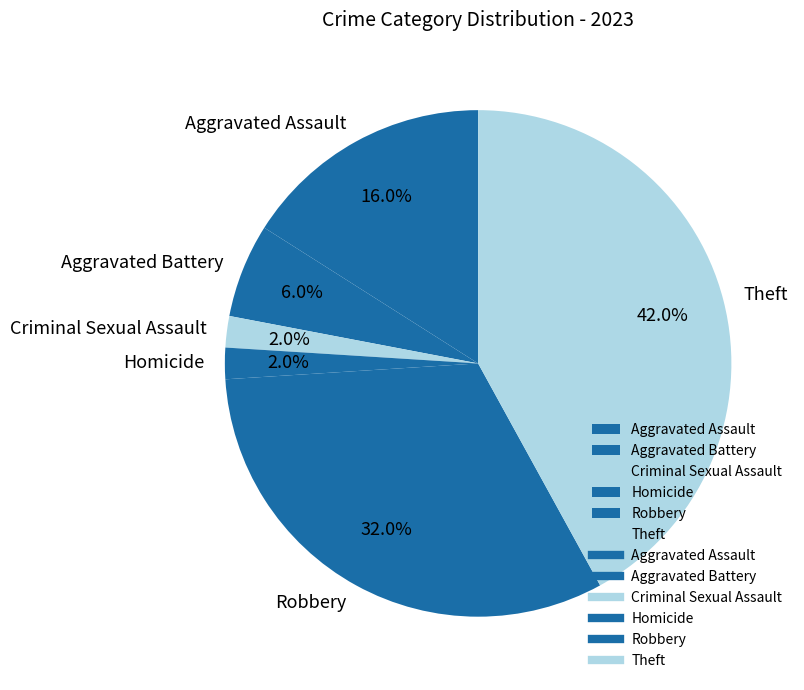

To the nearest percent, what percentage of the pie is Homicide?

2%